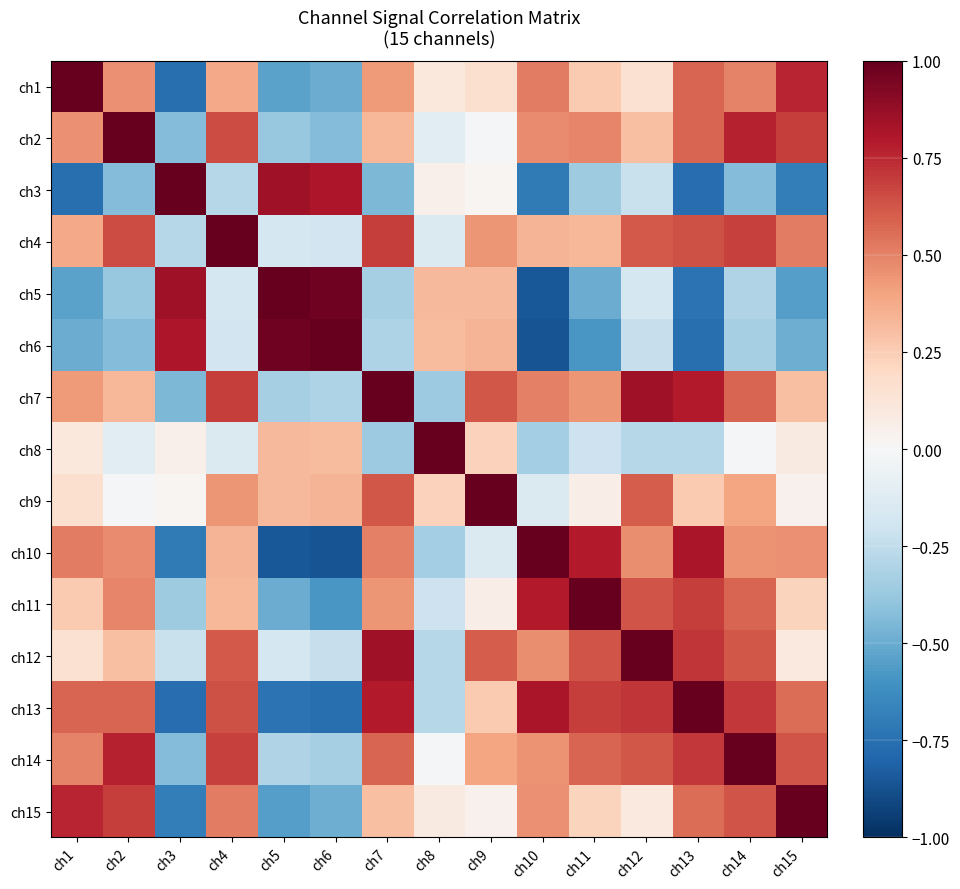

How many data points does each series have?

15